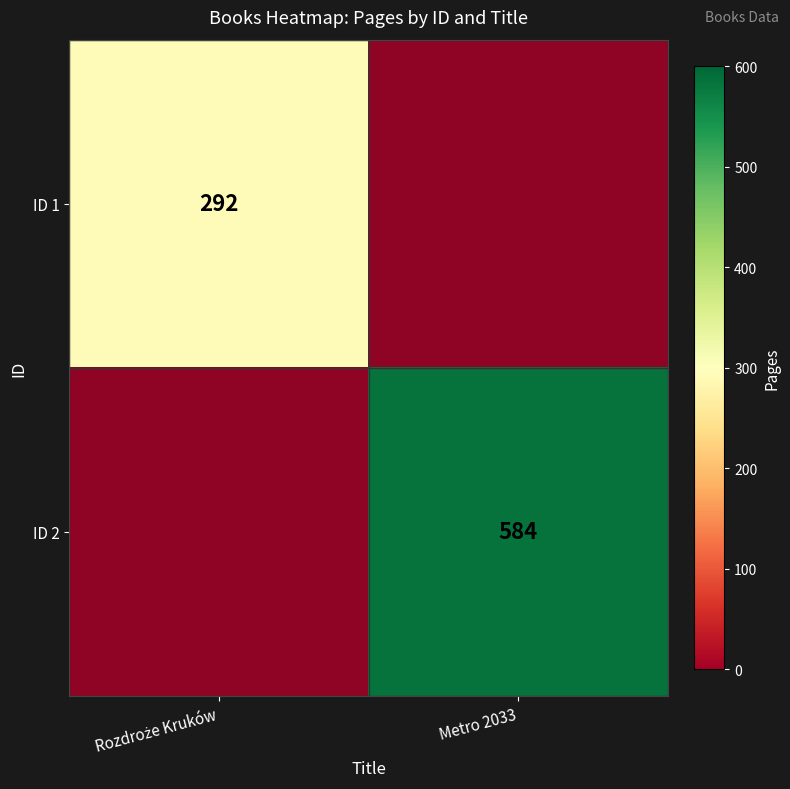

List the series in order of their overall mean, highest first.

ID 2, ID 1